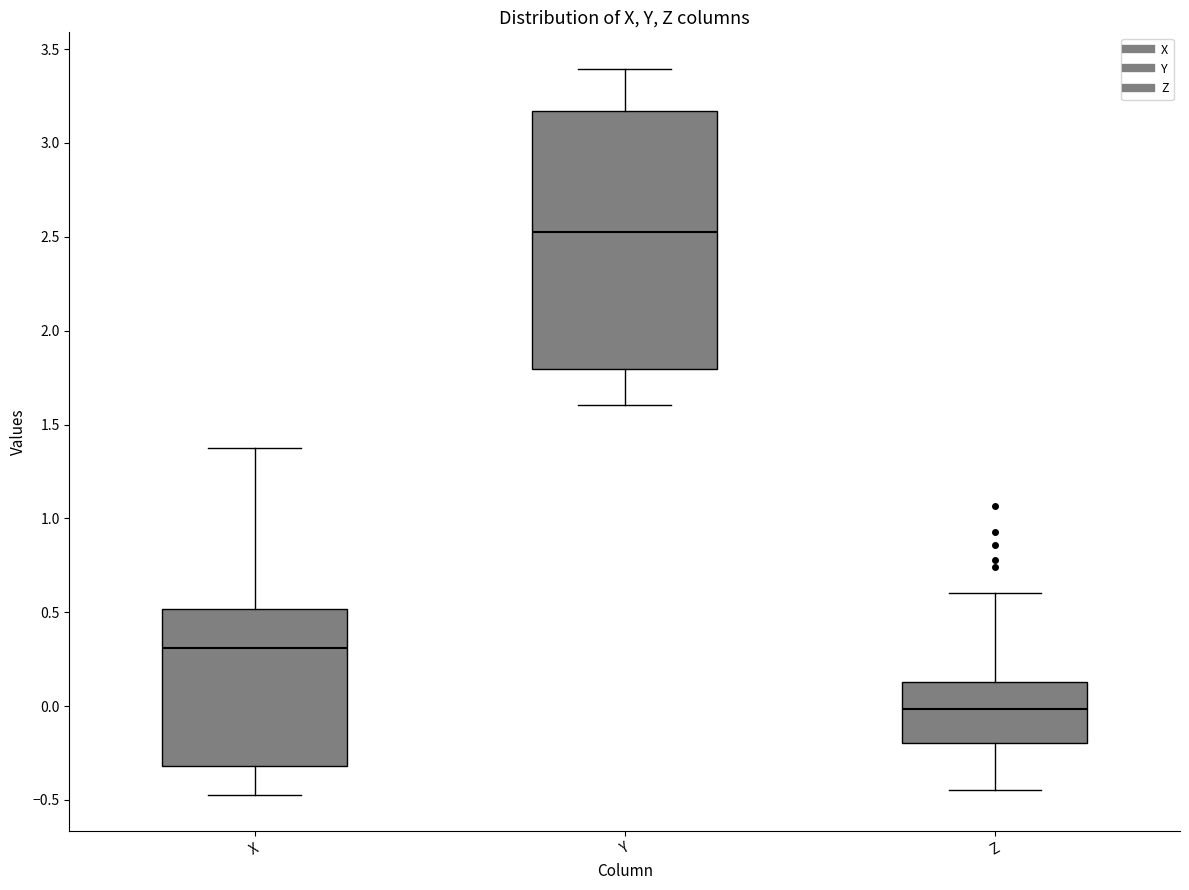

Which box's median line is the highest?

Y